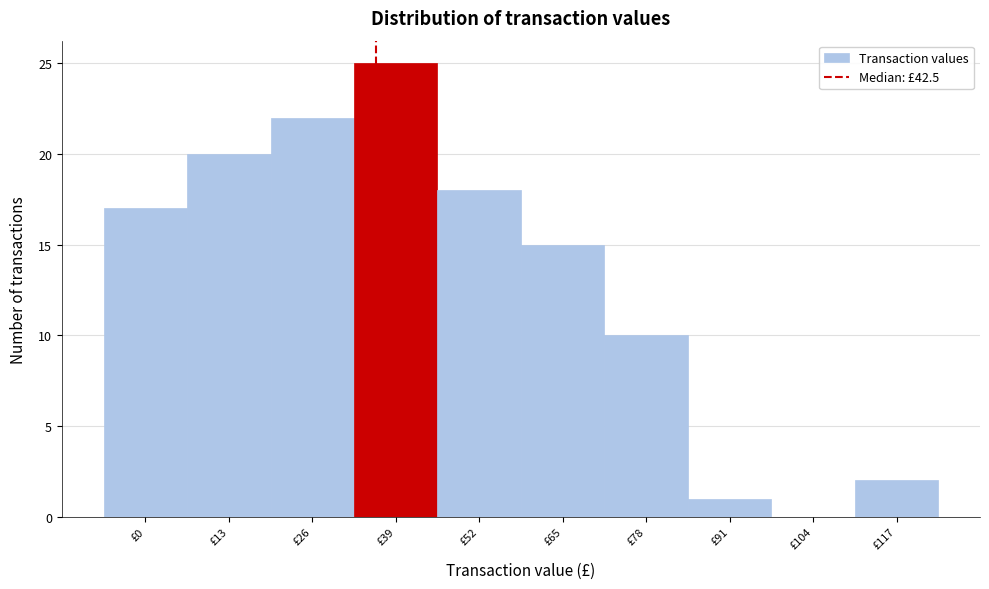

Reading right to left, extract all data points from this chart.

£117=2	£104=0	£91=1	£78=10	£65=15	£52=18	£39=25	£26=22	£13=20	£0=17